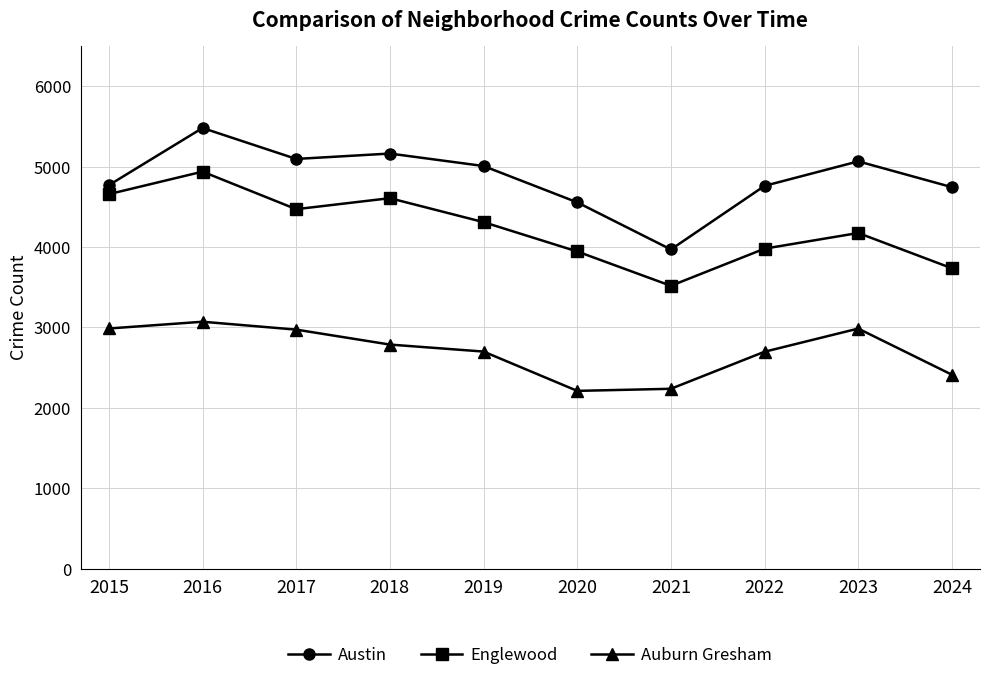

Count the number of categories in the chart.

10